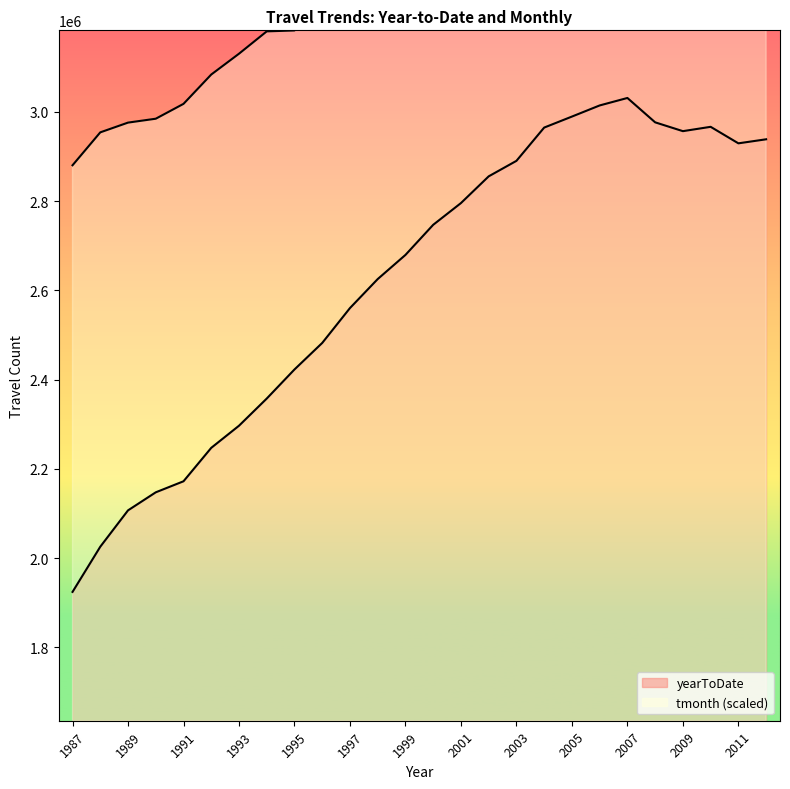

What are all the series names shown in the legend?

yearToDate, tmonth